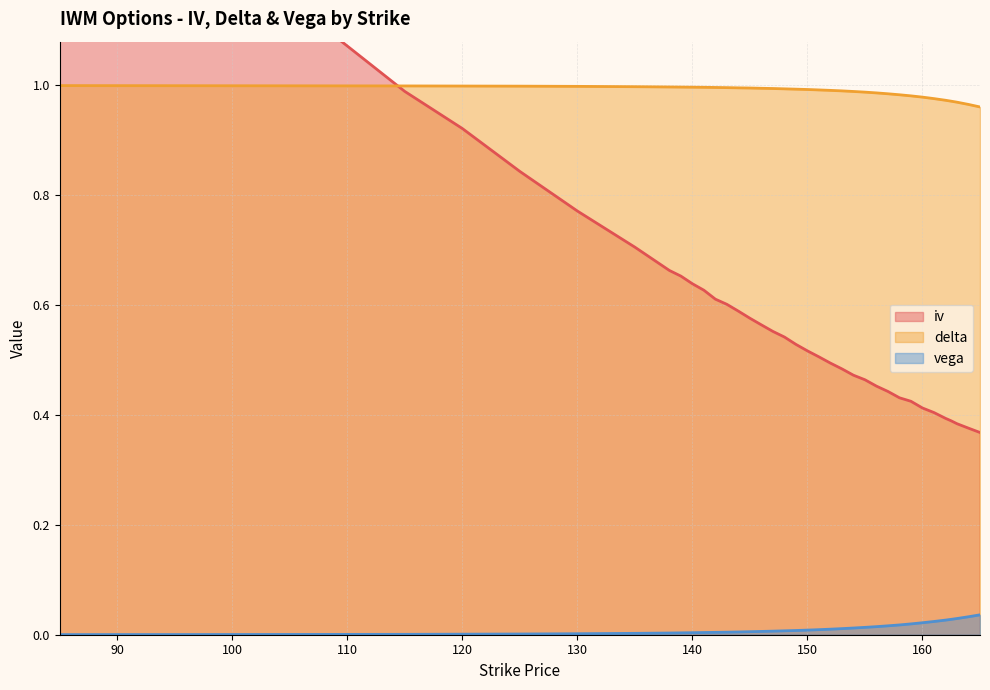

Rank the series by their maximum value, from lowest to highest.

vega, delta, iv